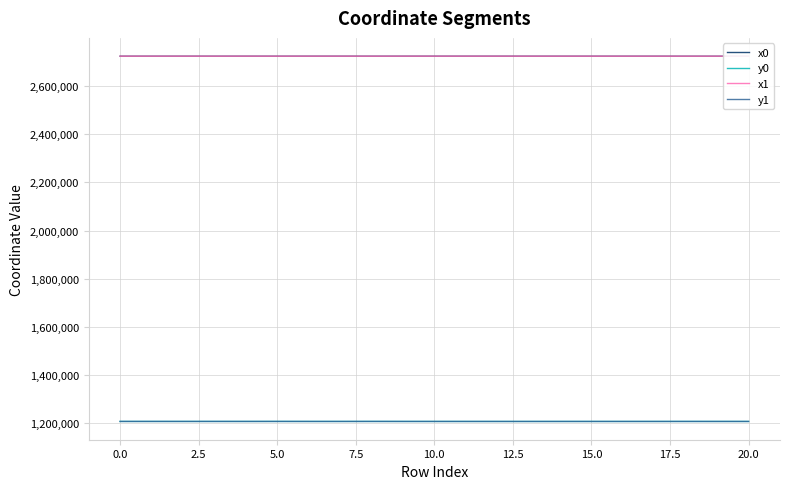

True or false: x1 and y1 intersect in this chart.

False